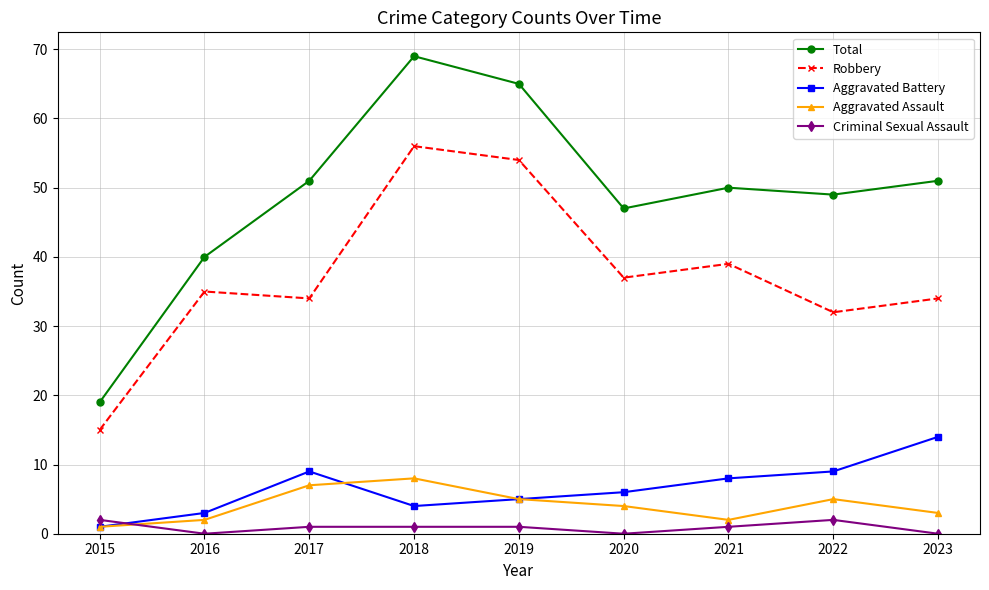

Where is Total nearest to the value 44?

2020